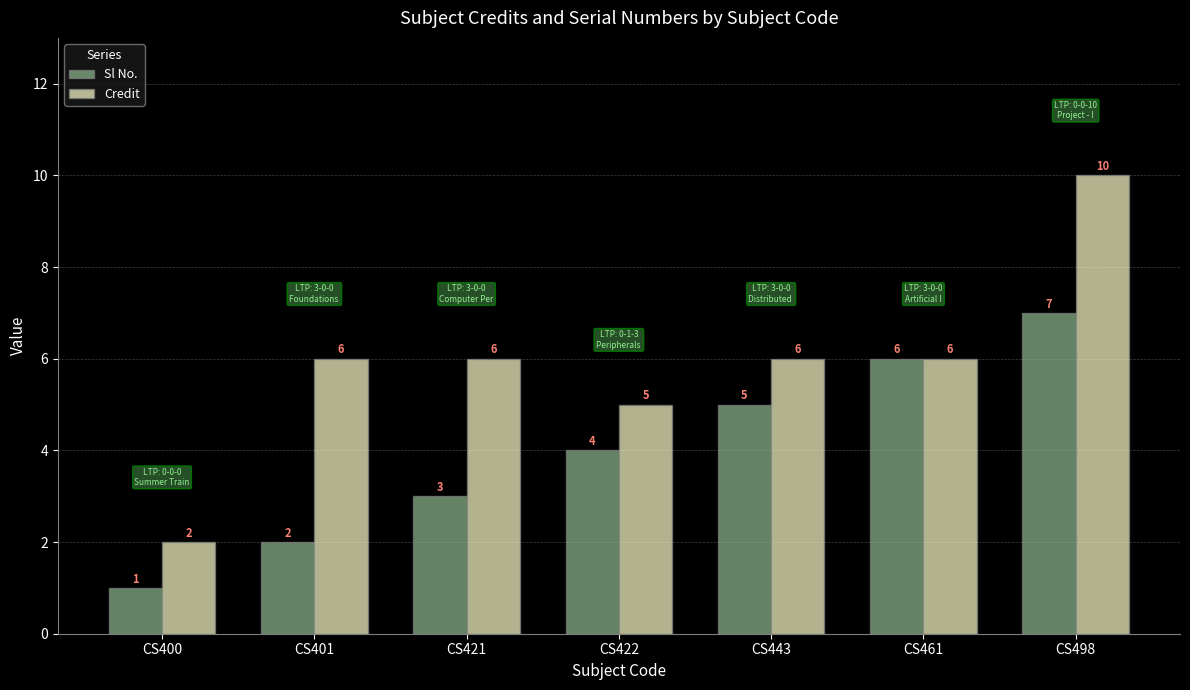

What is the greatest value displayed?

10